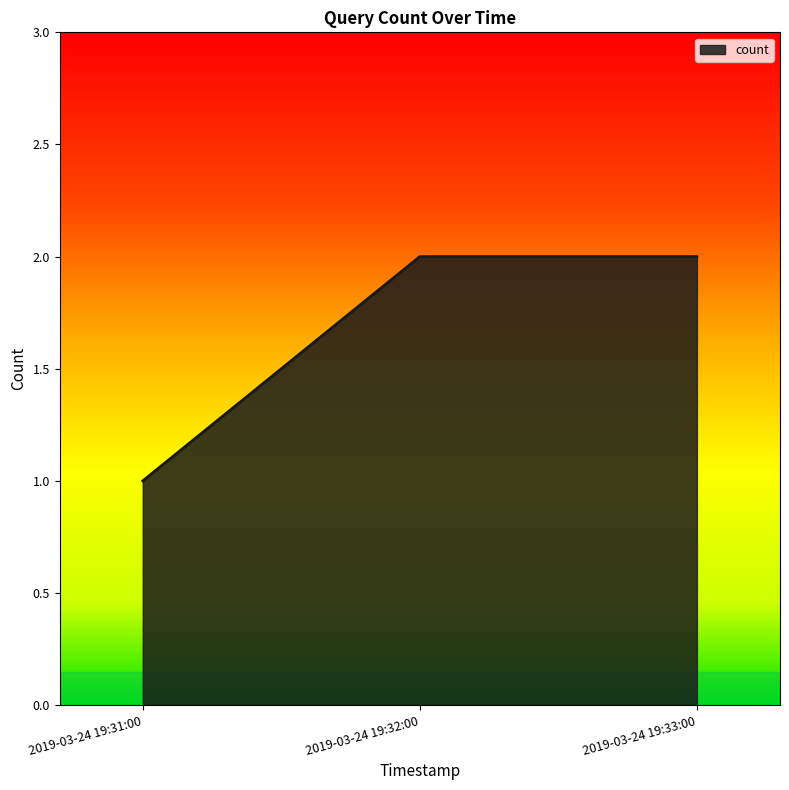

At which category does the chart reach its minimum across all series?

2019-03-24 19:31:00